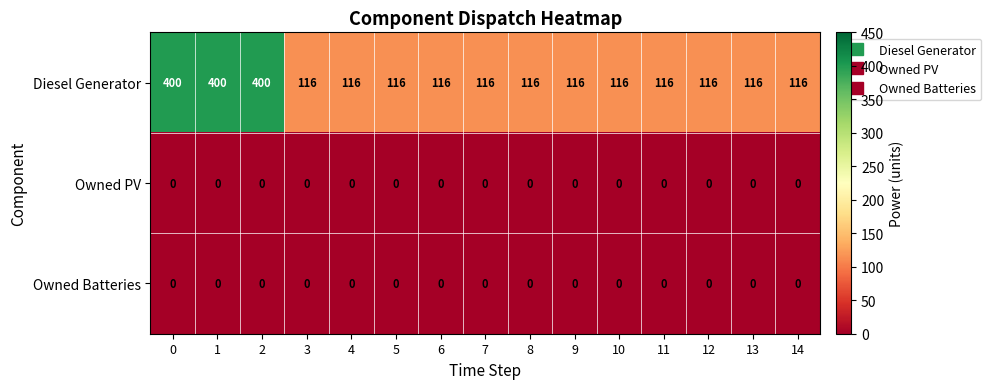

Which series changed the most between 0 and 10?

Diesel Generator